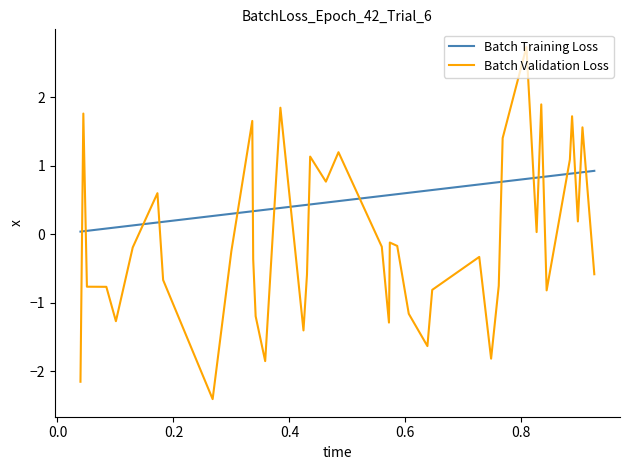

Rank the series by their maximum value, from lowest to highest.

Batch Training Loss, Batch Validation Loss